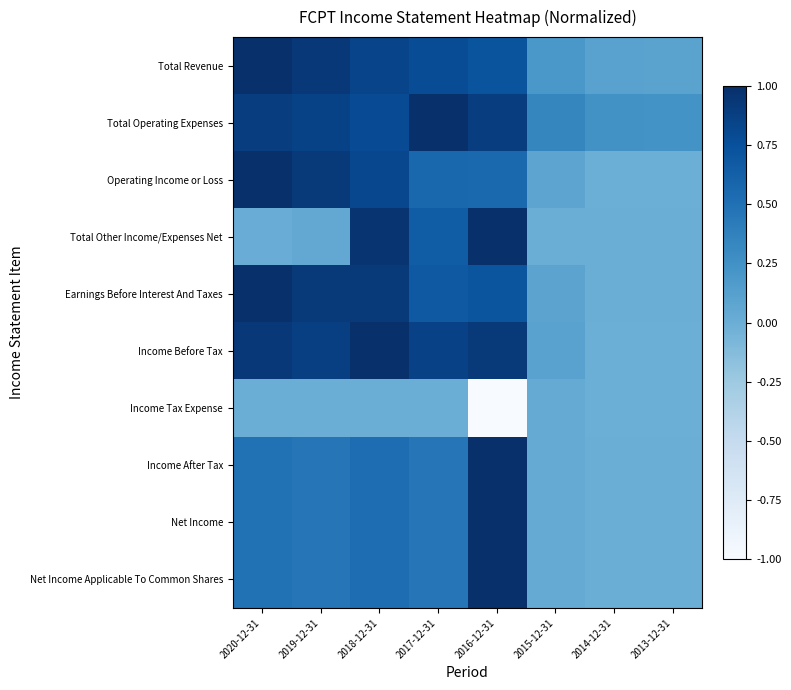

What is the minimum value shown in the chart?

-1.0